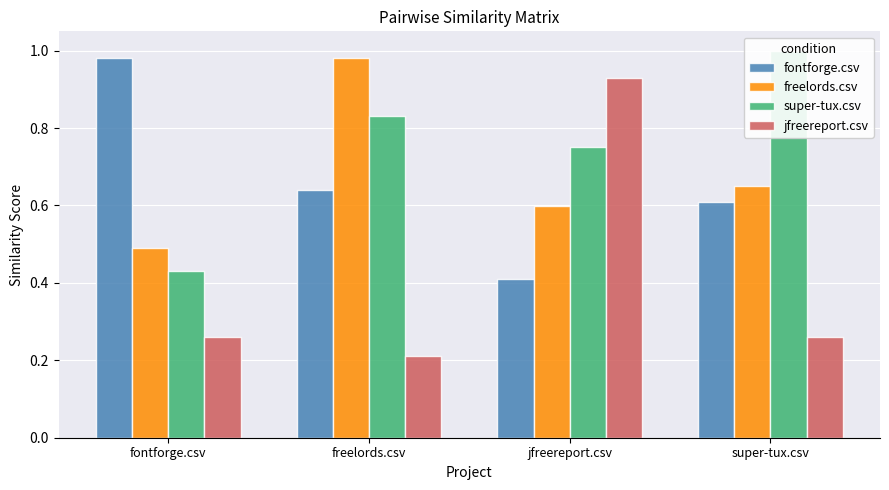

List the labels in order of fontforge.csv value, smallest first.

jfreereport.csv, super-tux.csv, freelords.csv, fontforge.csv